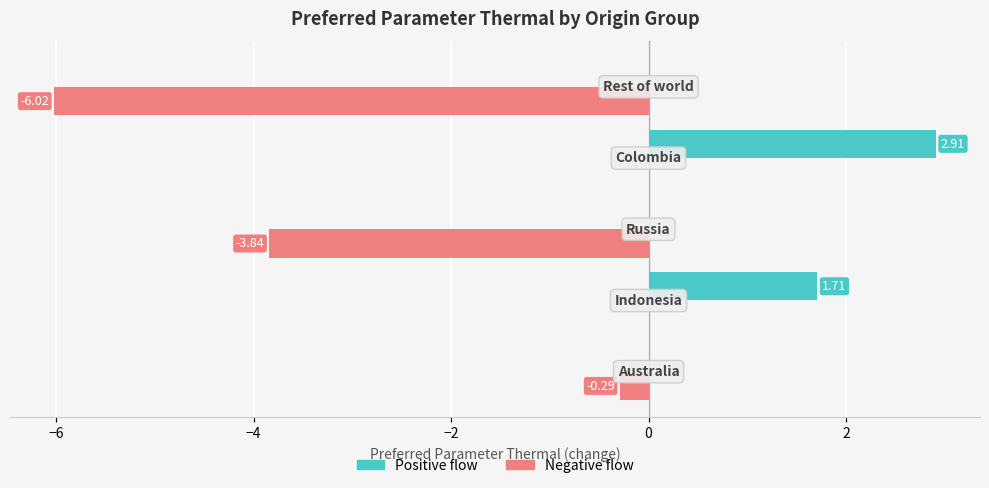

Which series has the largest total across all categories?

Positive flow